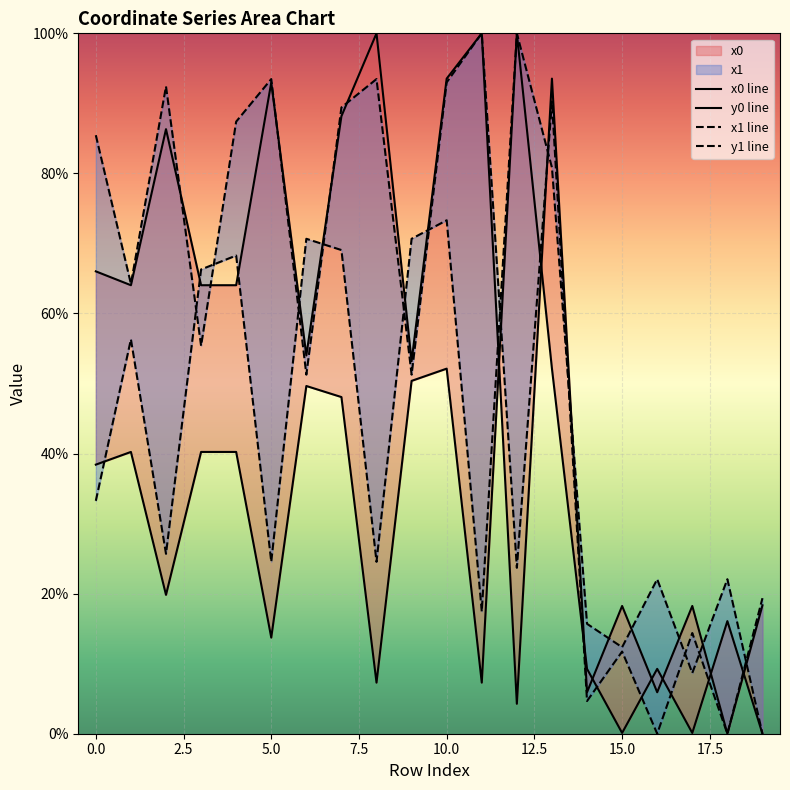

What is the total value across all series at 11?

224.7